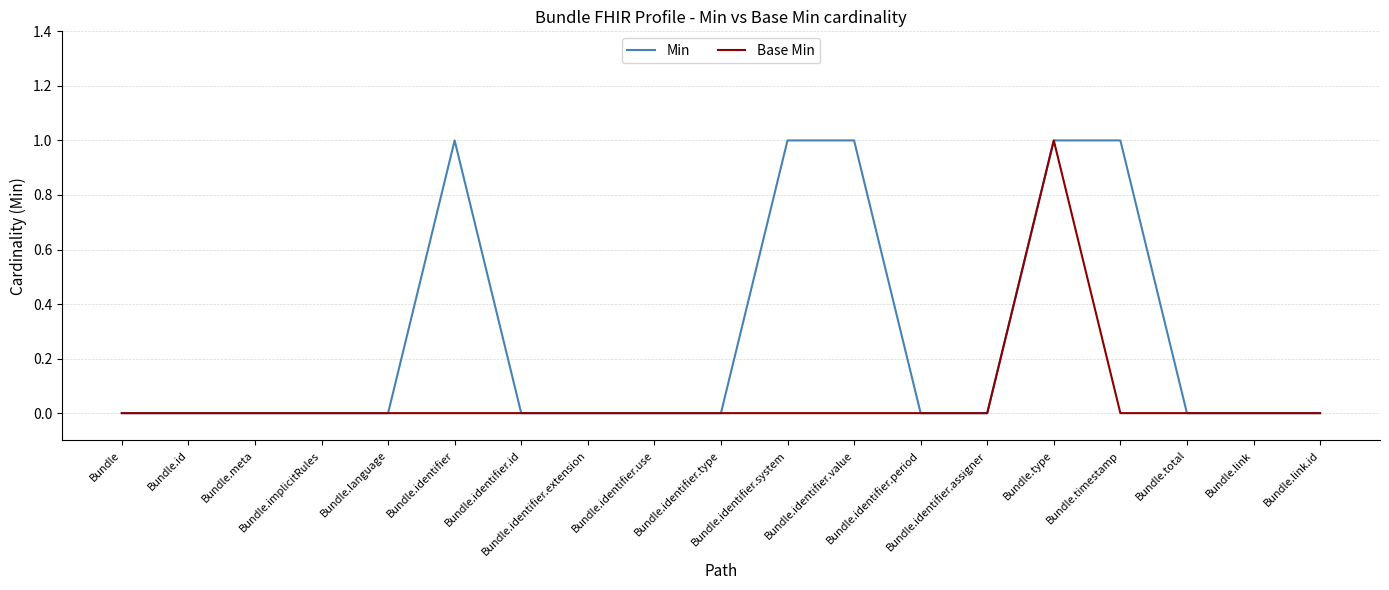

Which series has the largest total across all categories?

Min